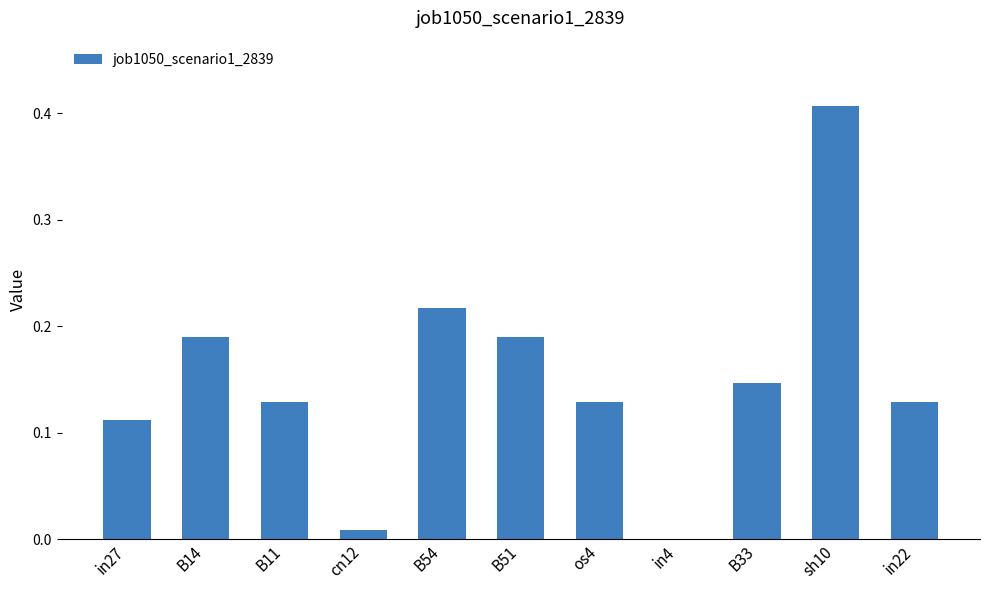

How many values exceed 0?

10